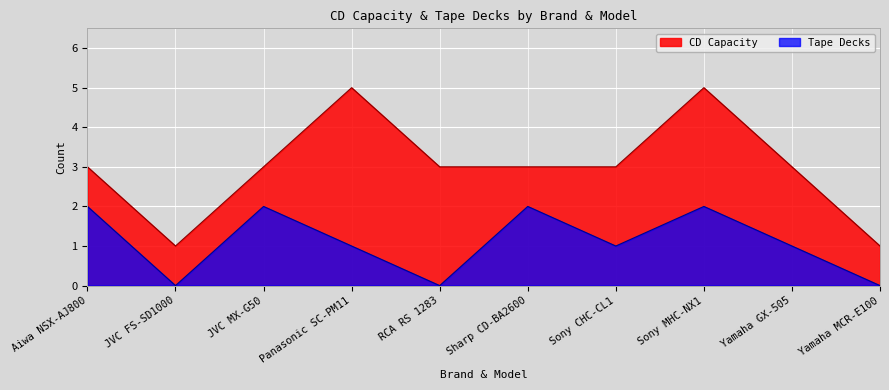

What is the spread (max minus min) of values at Sony MHC-NX1?

3